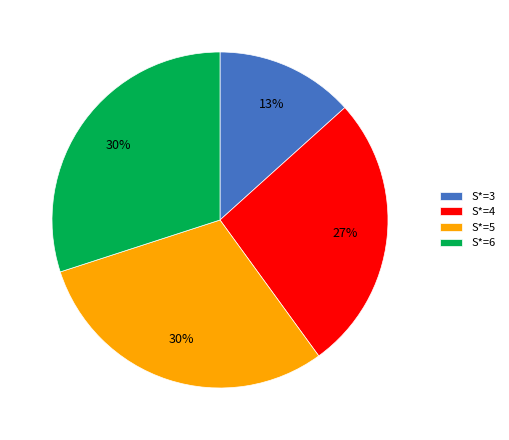

Is S*=4 the majority of the pie?

No